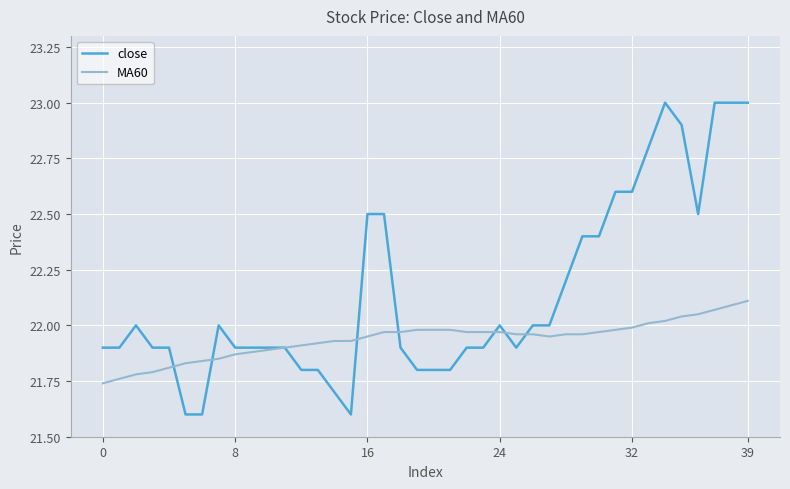

Does the chart have visible grid lines?

Yes